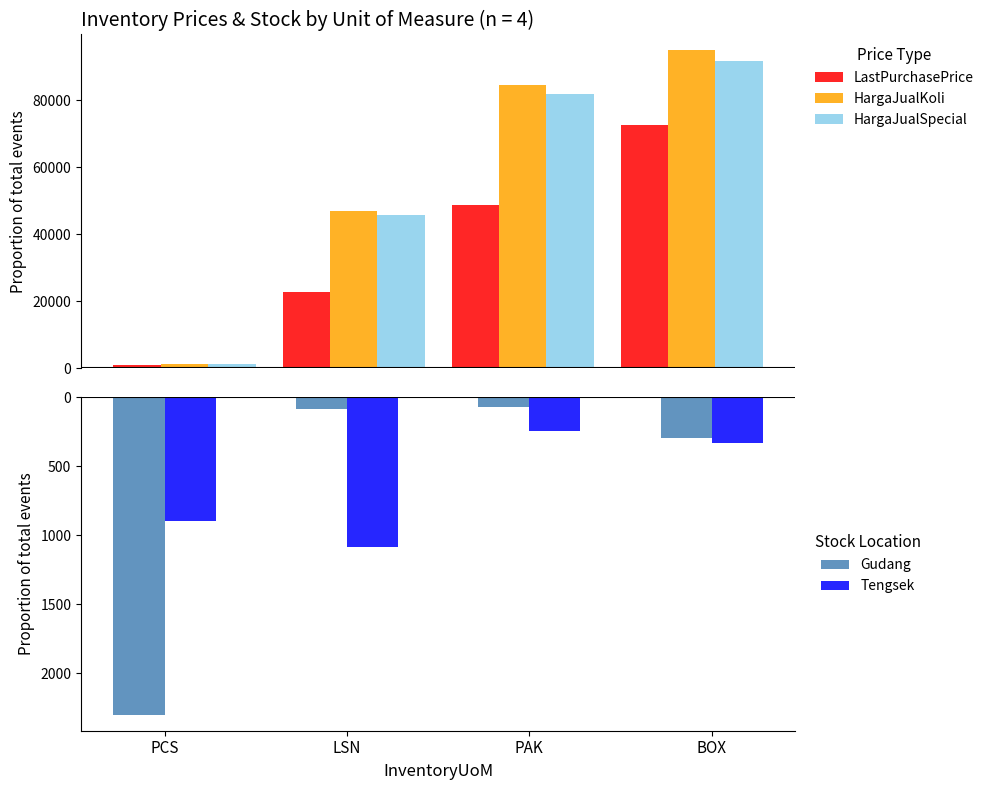

How many distinct data groups are displayed?

5